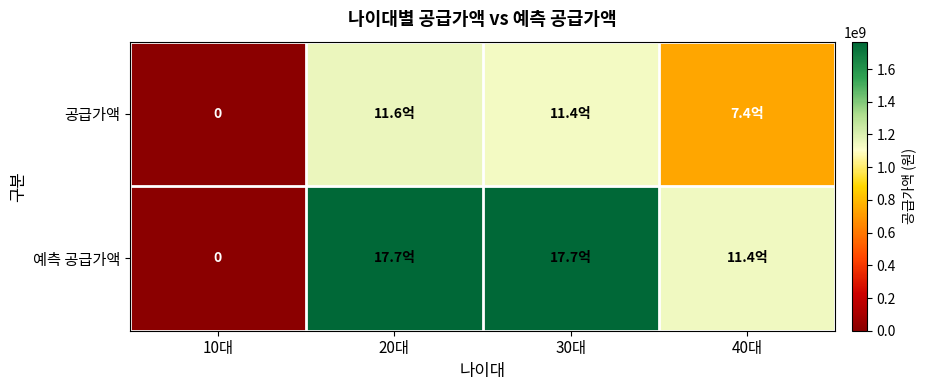

Is the value of 공급가액 at 10대 greater than the value of 예측 공급가액 at 20대?

No